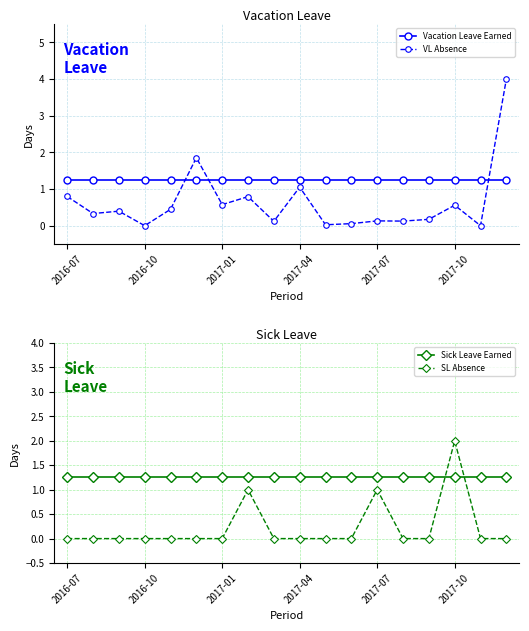

True or false: Vacation Leave Earned has more than 1 points higher than both neighbors.

False